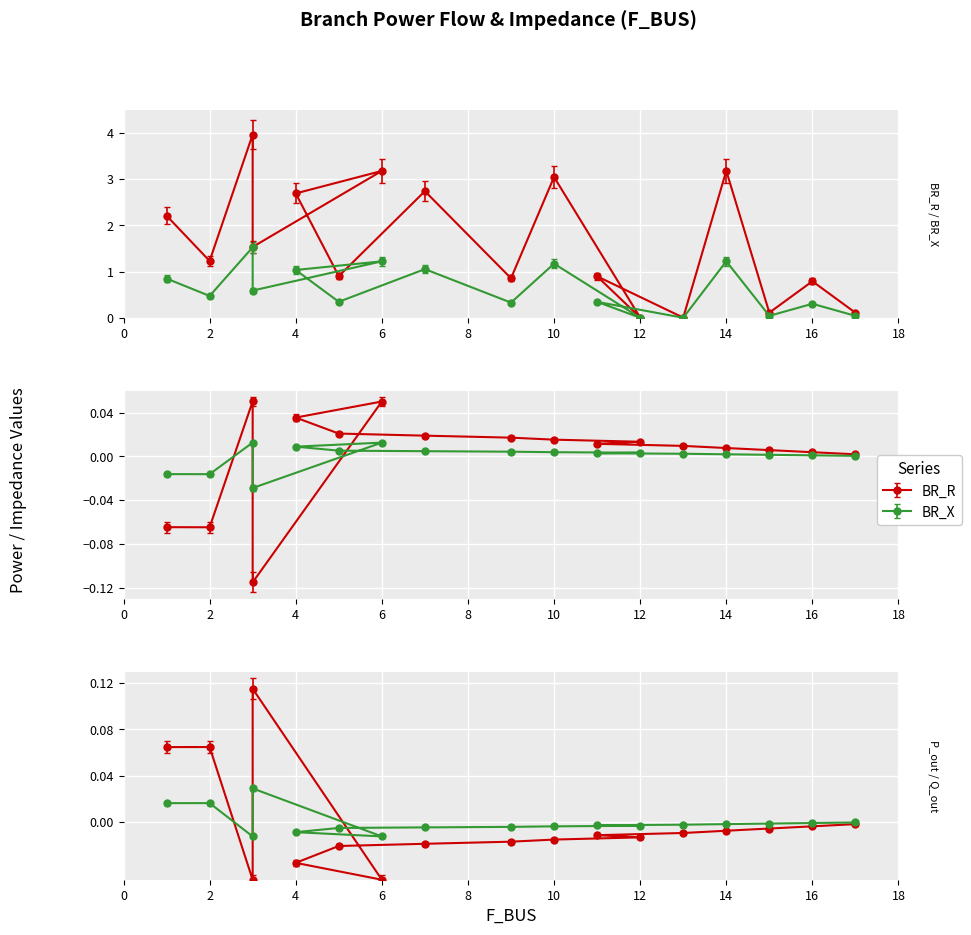

After their last crossing, which series has the higher values: p_out or q_in?

q_in